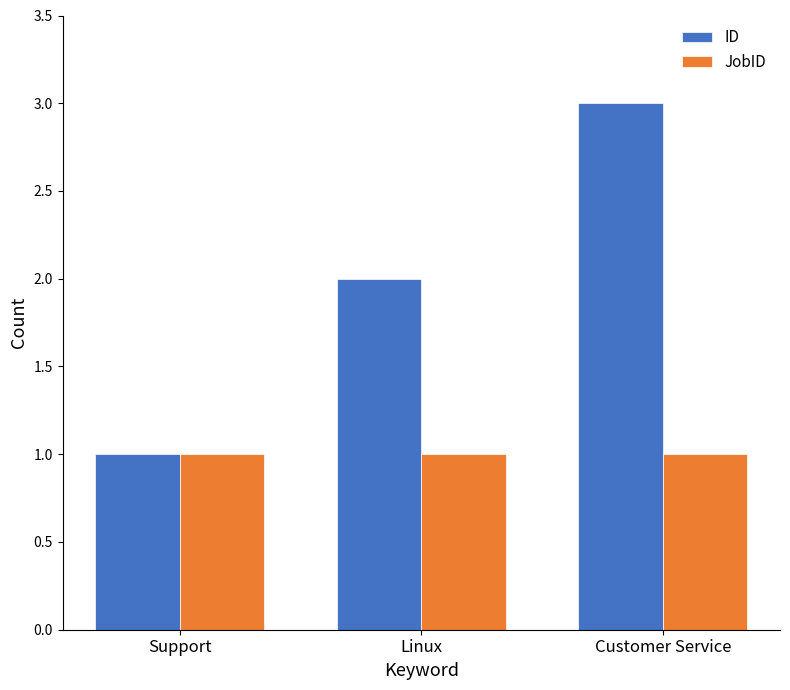

How many categories are shown in the chart?

3